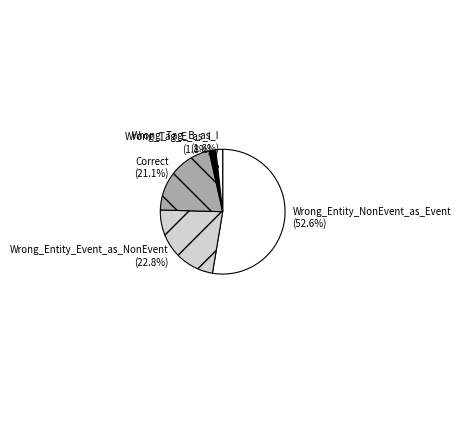

Combined, do Wrong_Tag_B_as_I and Correct account for over 50%?

No